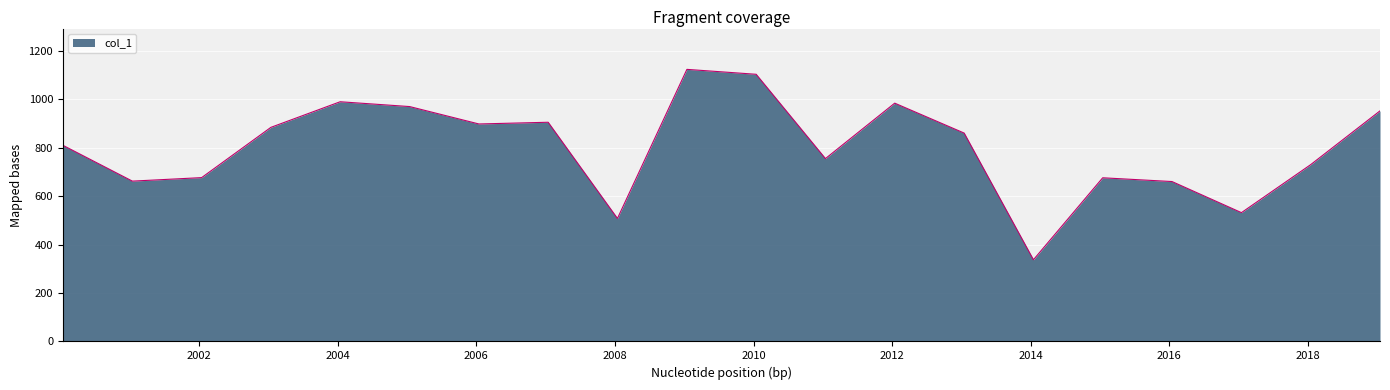

What is the greatest value displayed?

1123.1